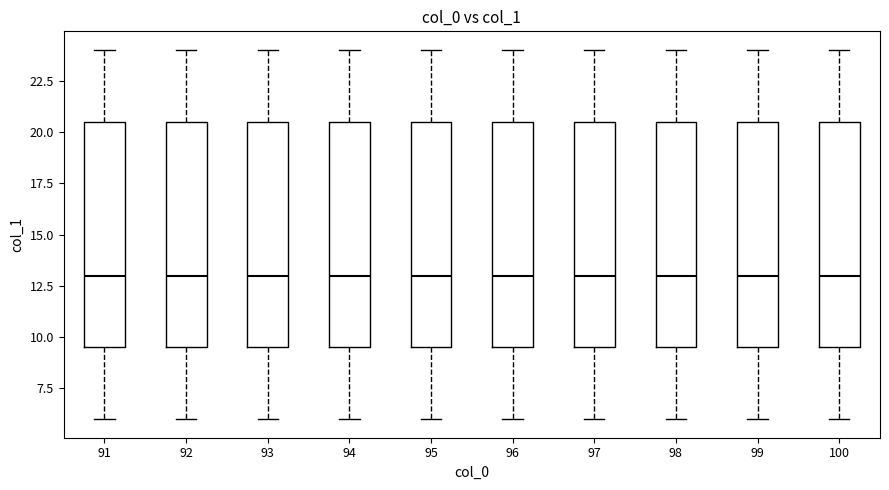

Reading left to right, transcribe this box plot: for each box, give where its median line is, the range the box spans, and where its two whiskers end, as read against the y-axis. The values are not printed on the chart, so give them approximately, as read against the axis.

91: median 13.0, box 9.5 to 20.5, whiskers 6.0 to 24.0
92: median 13.0, box 9.5 to 20.5, whiskers 6.0 to 24.0
93: median 13.0, box 9.5 to 20.5, whiskers 6.0 to 24.0
94: median 13.0, box 9.5 to 20.5, whiskers 6.0 to 24.0
95: median 13.0, box 9.5 to 20.5, whiskers 6.0 to 24.0
96: median 13.0, box 9.5 to 20.5, whiskers 6.0 to 24.0
97: median 13.0, box 9.5 to 20.5, whiskers 6.0 to 24.0
98: median 13.0, box 9.5 to 20.5, whiskers 6.0 to 24.0
99: median 13.0, box 9.5 to 20.5, whiskers 6.0 to 24.0
100: median 13.0, box 9.5 to 20.5, whiskers 6.0 to 24.0